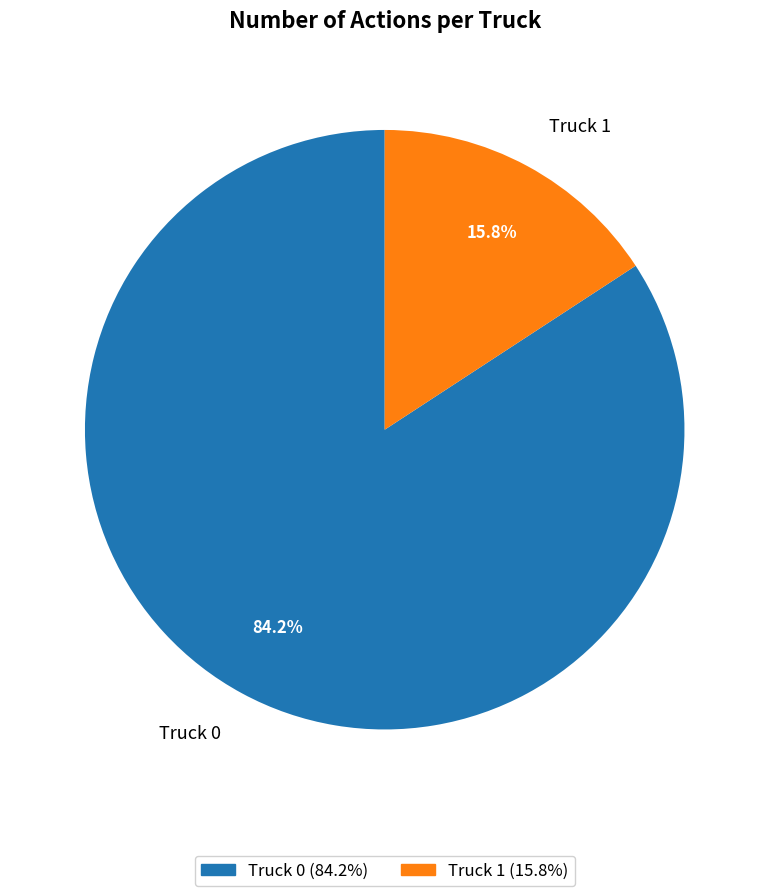

Combined, do Truck 1 and Truck 0 account for over 50%?

Yes